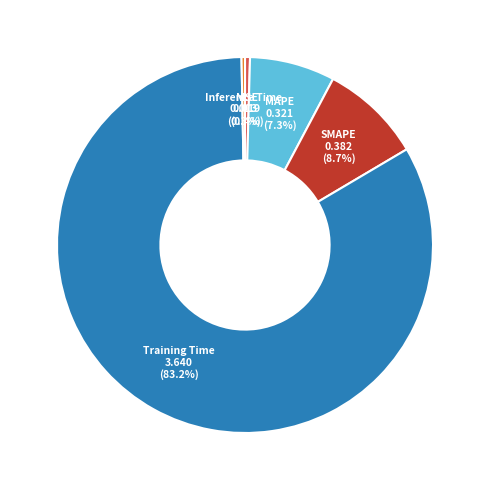

How many slices are in this pie chart?

5